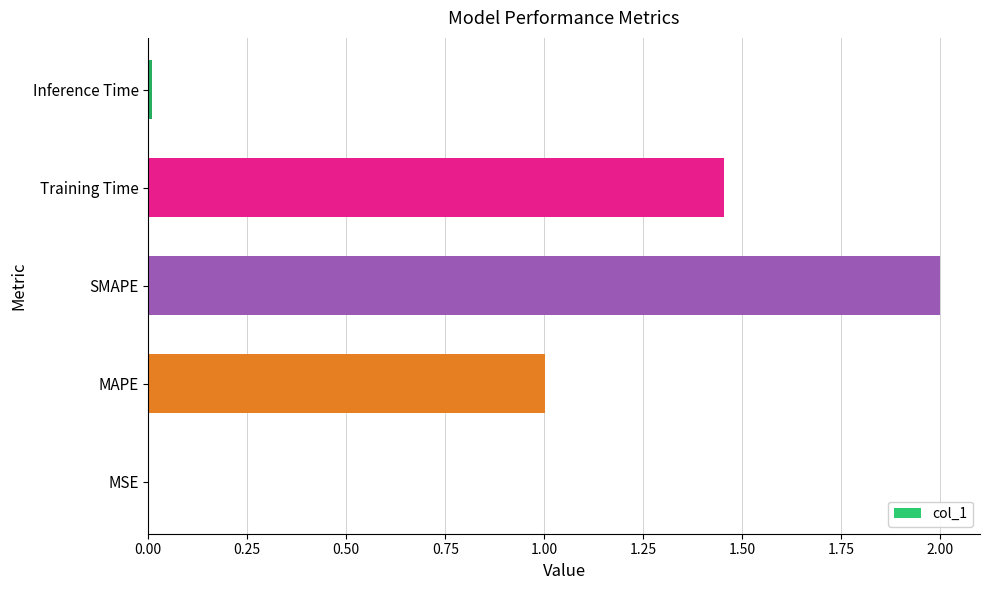

What is the sum of all values?

4.5